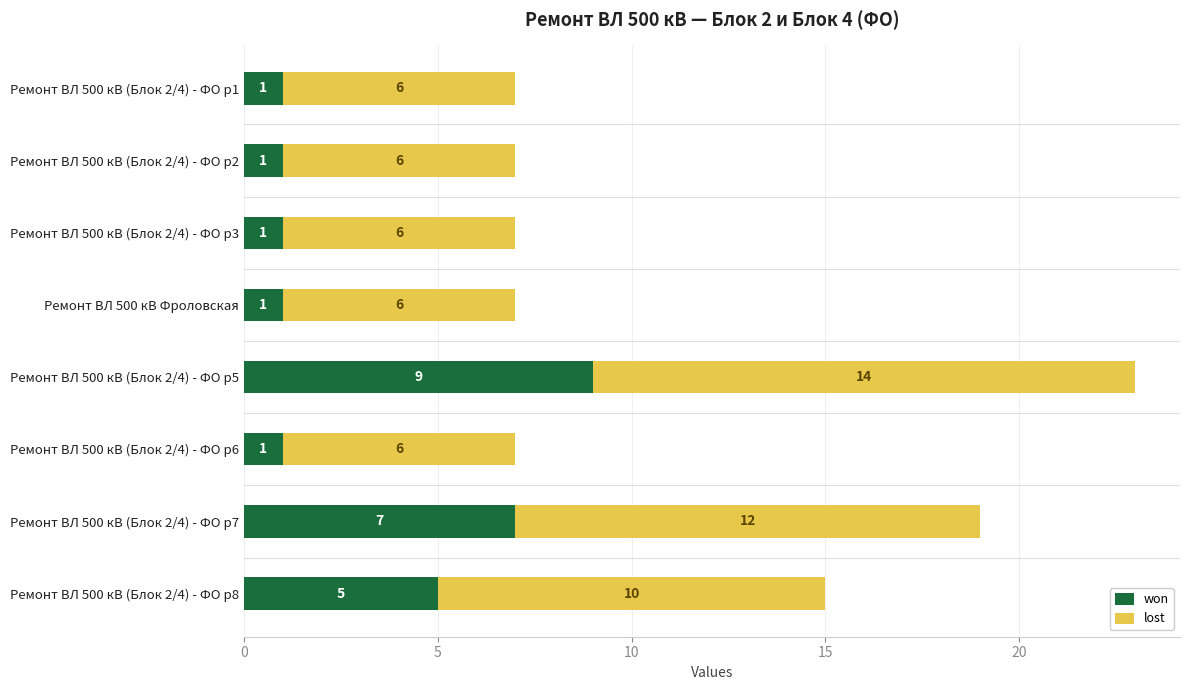

At which label is won closest to 5?

Ремонт ВЛ 500 кВ (Блок 2/4) - ФО р8